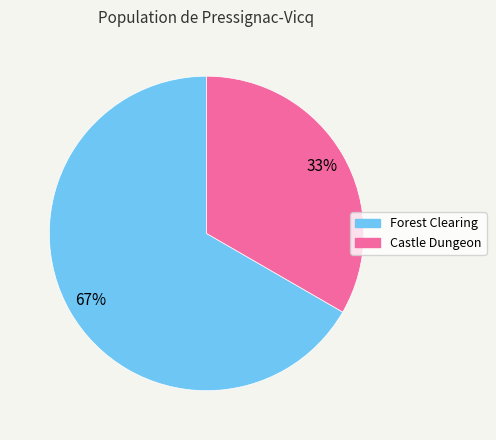

To the nearest percent, what is the combined percentage of Forest Clearing and Castle Dungeon?

100%